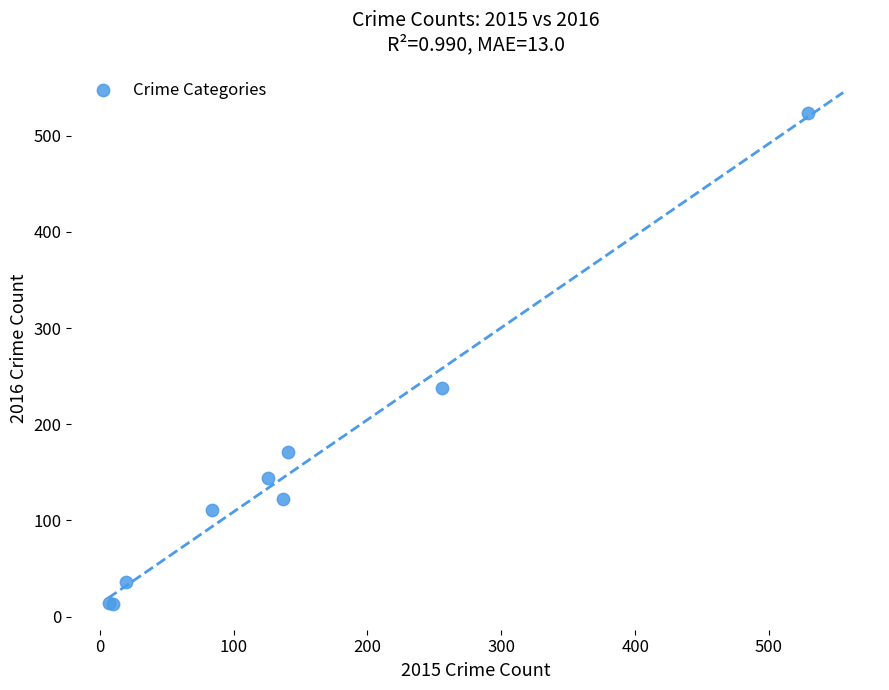

What Y value in the scatter plot is closest to 268?

238